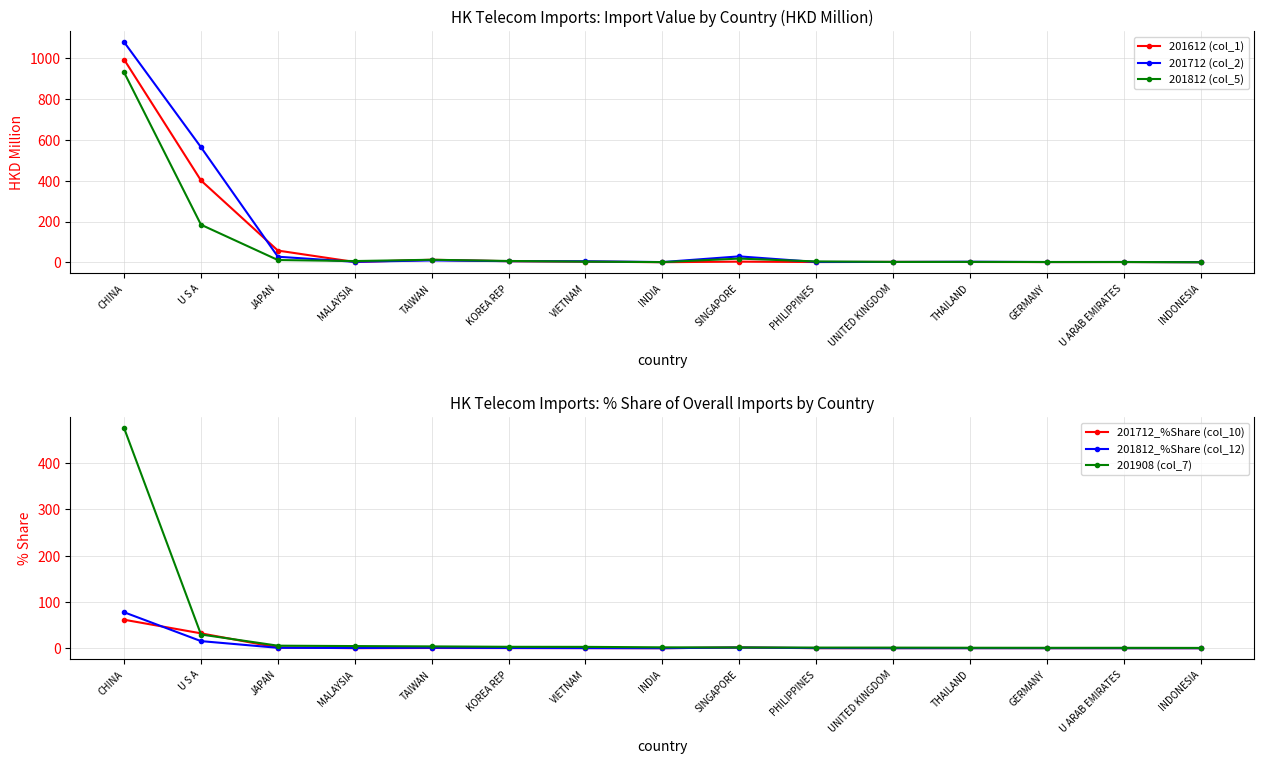

How many lines are shown in the chart?

6